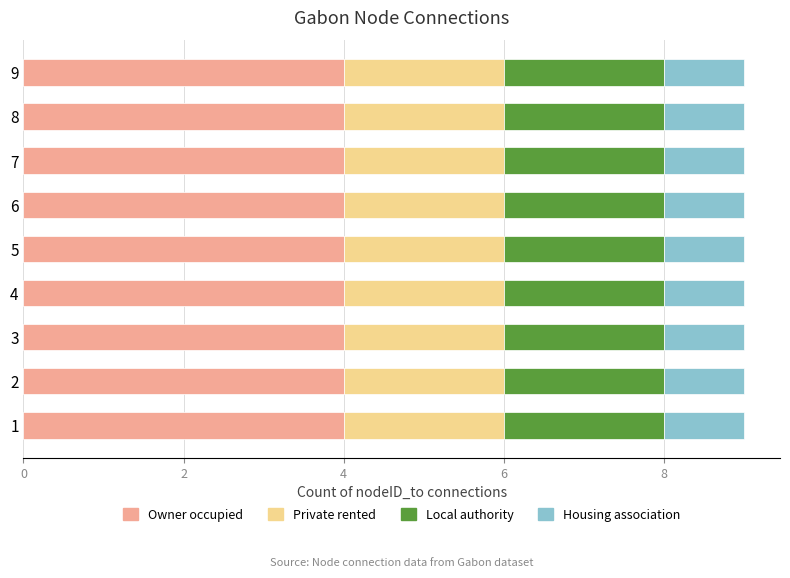

What is the total value across all series at 2?

9